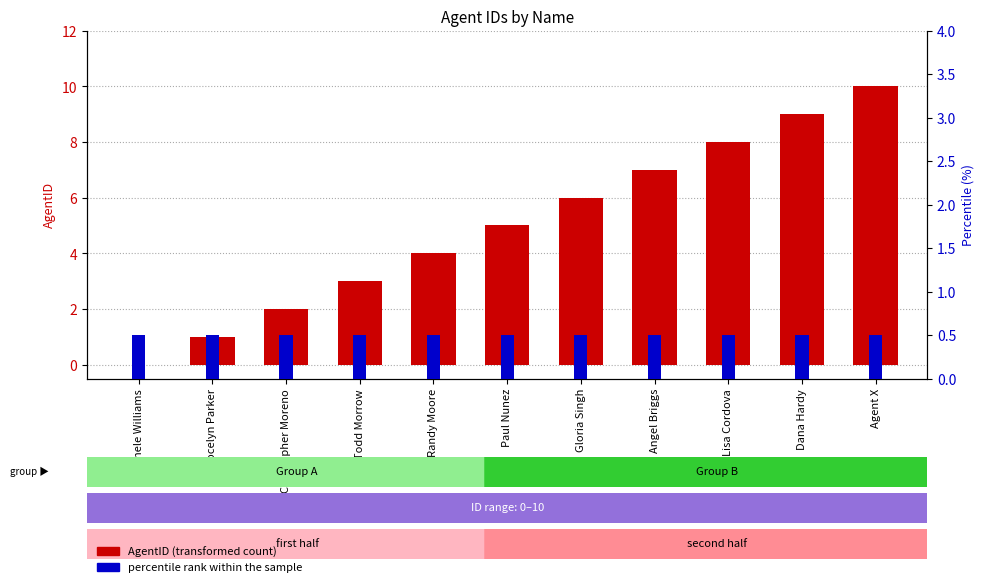

How many AgentID values are between 2 and 8?

7